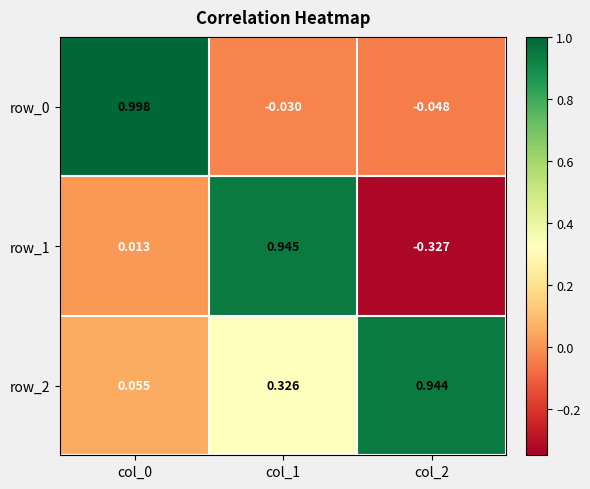

Is the value of row_2 at col_0 greater than the value of row_0 at col_0?

No